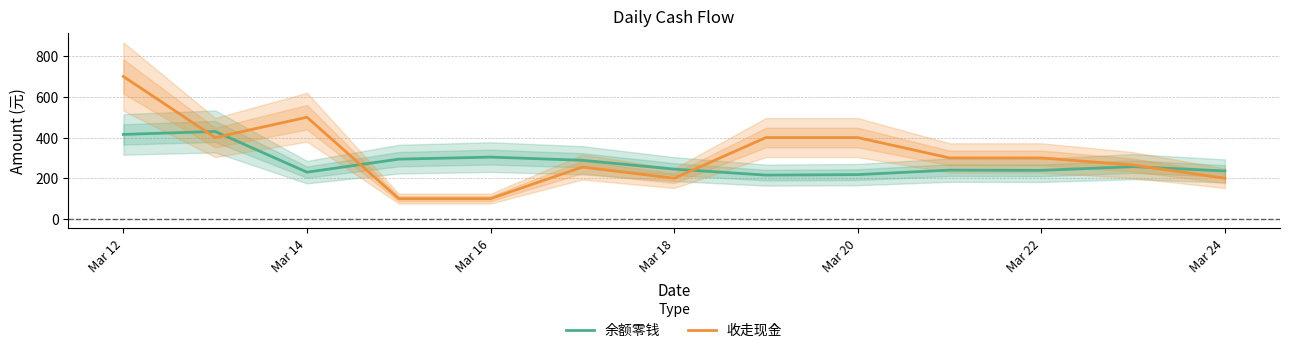

What is the smallest value displayed?

100.0